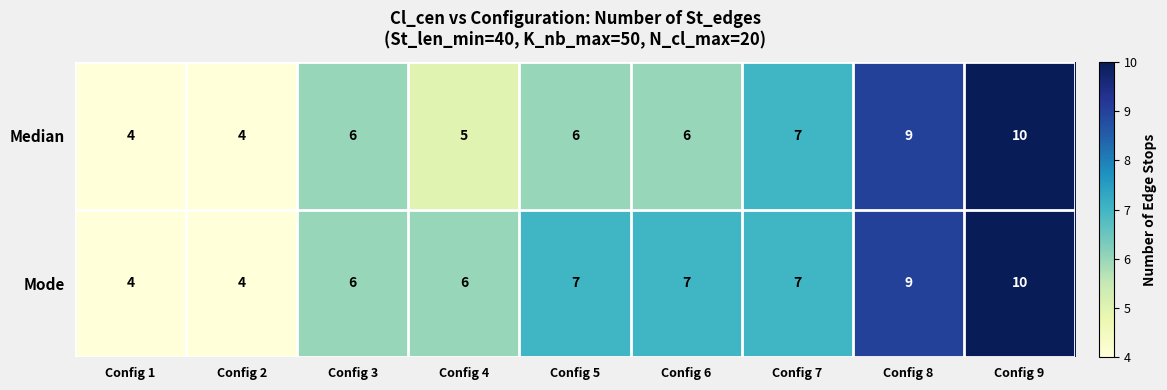

Rank the series at Config 5 from highest to lowest value.

Mode, Median